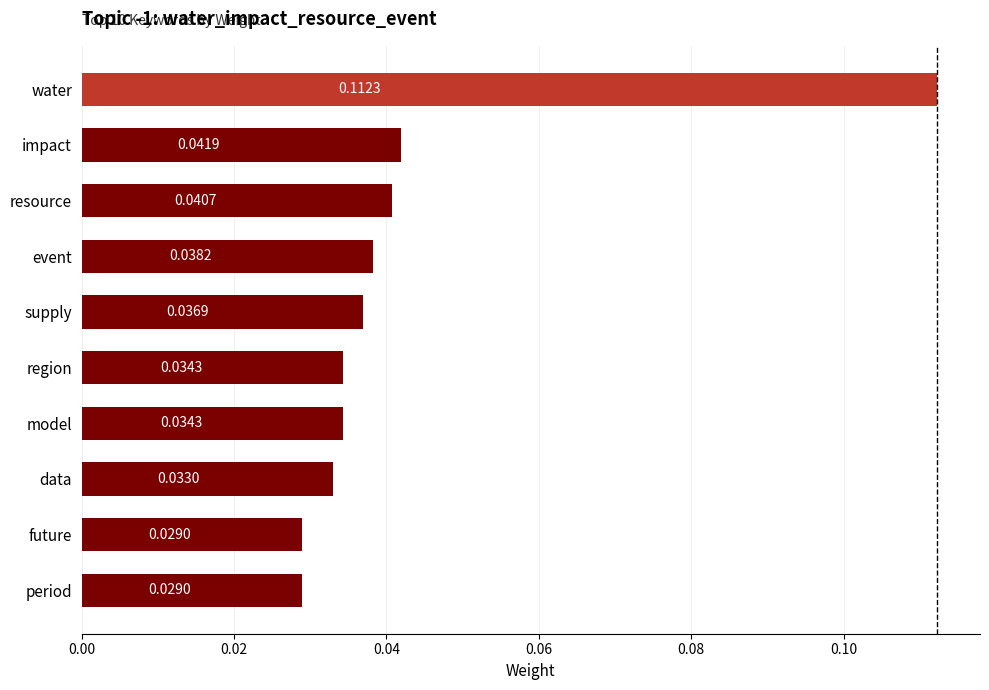

How many values are between 0 and 1?

10